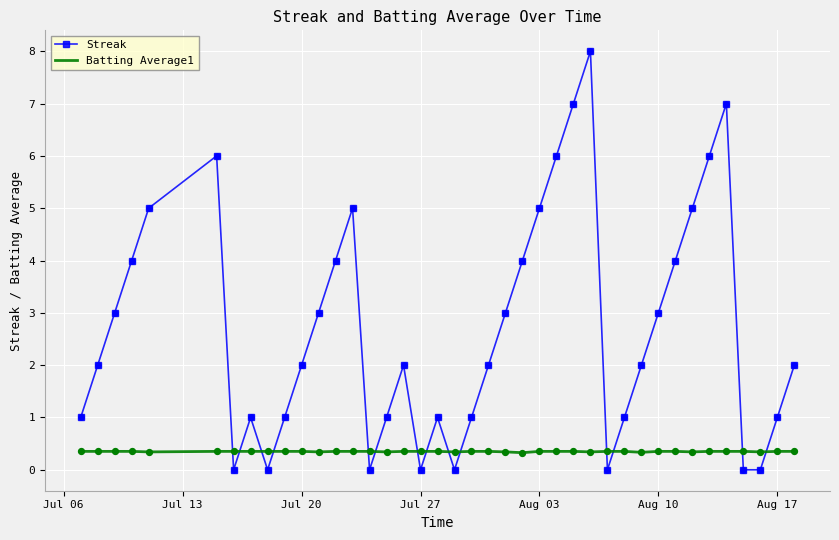

Which series has the widest spread of values?

Streak